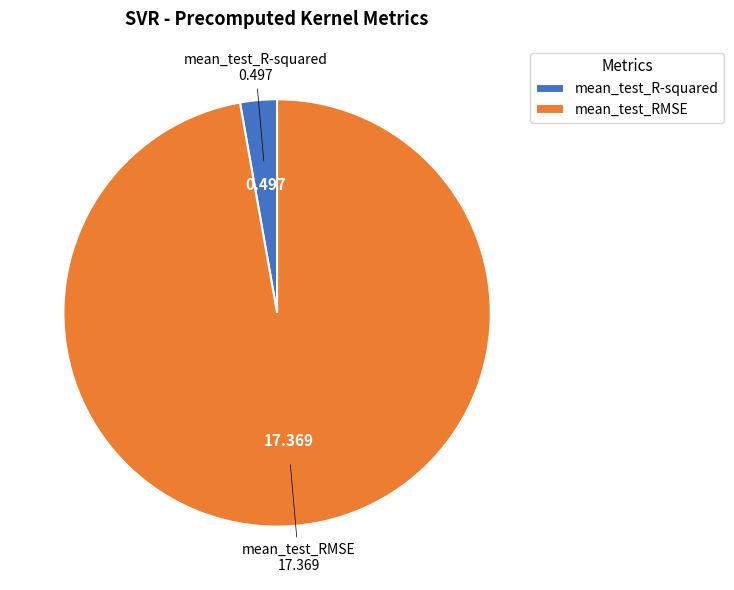

What is the largest slice in the pie chart?

mean_test_RMSE